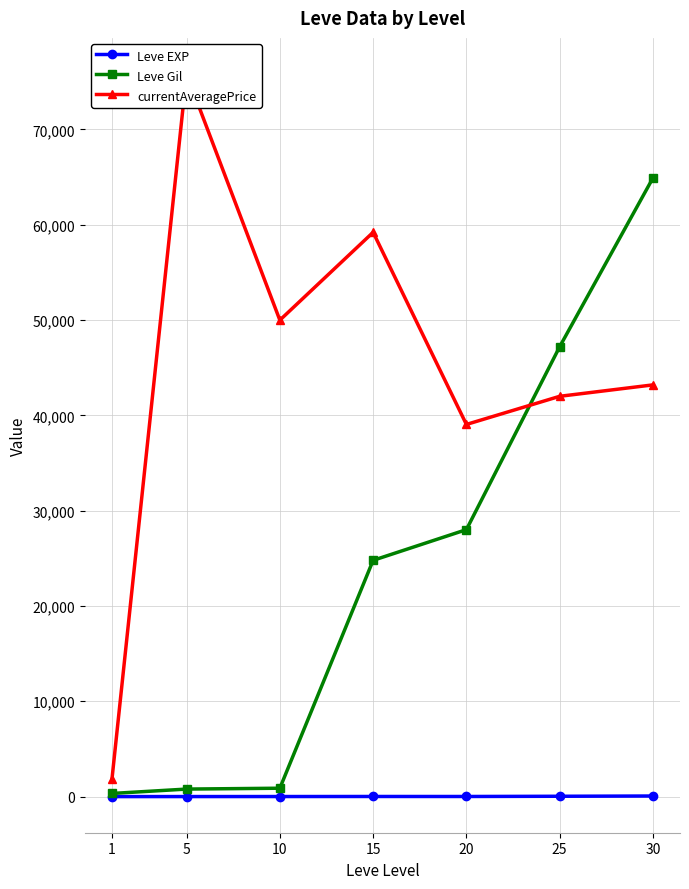

True or false: Leve Gil and Leve EXP cross at least once.

False